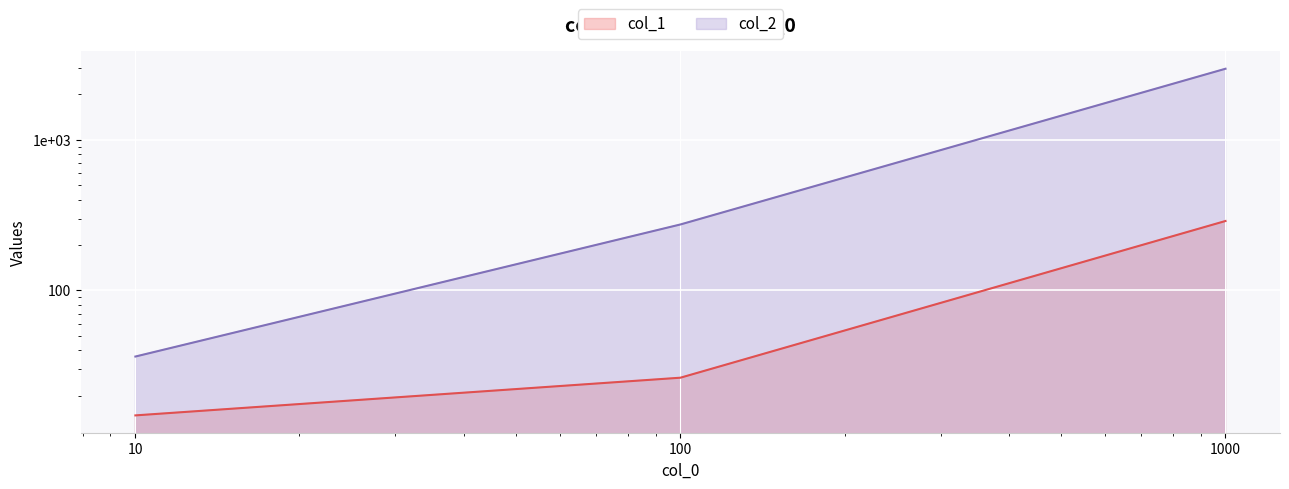

True or false: col_1 has a value of 378.9 at 1000.

False